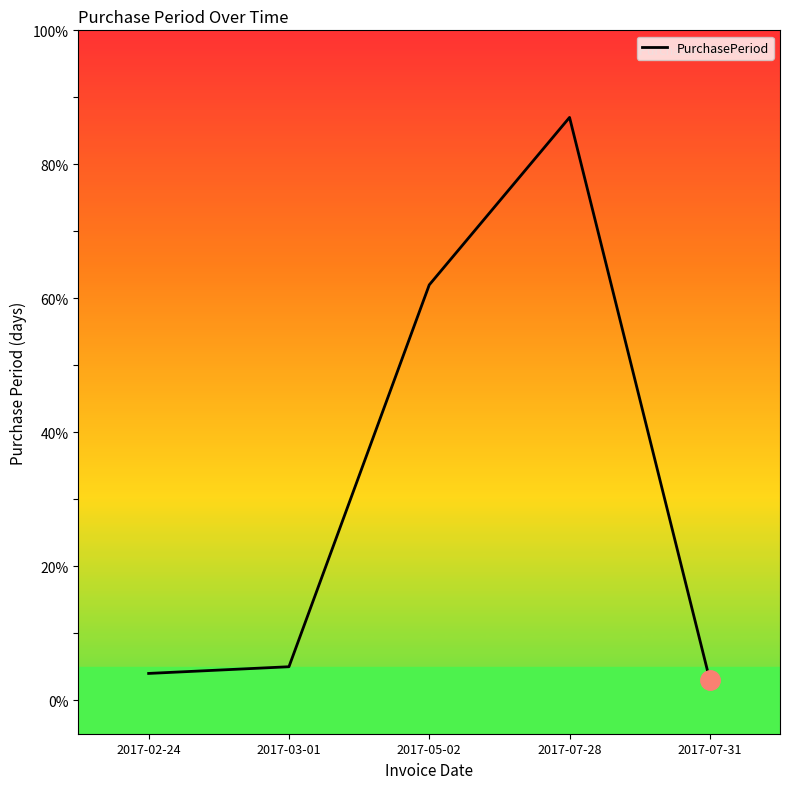

What position from the left is 2017-03-01?

2